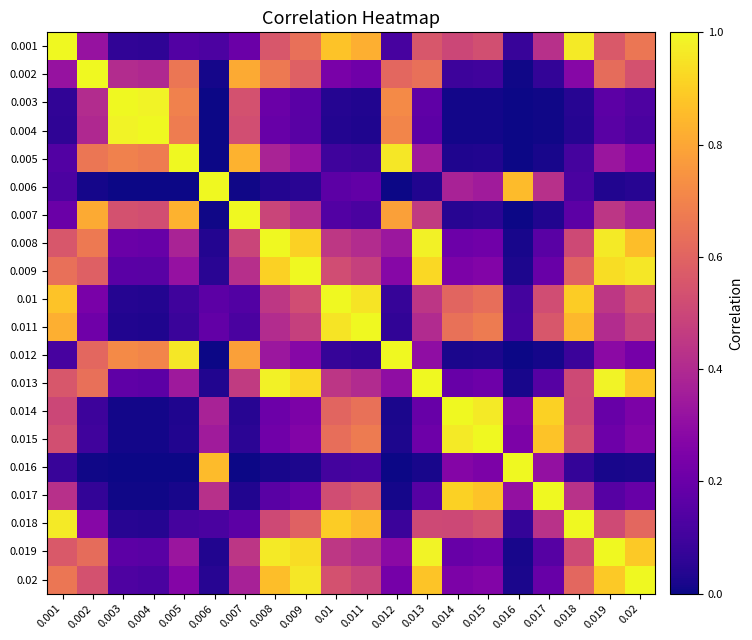

What is the difference between the highest and lowest values at 0.011?

1.0